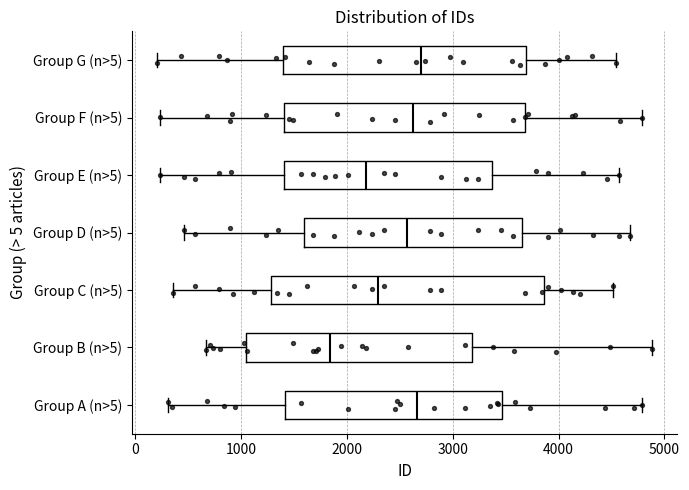

Reading bottom to top, transcribe this box plot: for each box, give where its median line is, the range the box spans, and where its two whiskers end, as read against the x-axis. The values are not printed on the chart, so give them approximately, as read against the axis.

Group A (n>5): median 2700, box 1400 to 3500, whiskers 300 to 4800
Group B (n>5): median 1800, box 1000 to 3200, whiskers 700 to 4900
Group C (n>5): median 2300, box 1300 to 3900, whiskers 400 to 4500
Group D (n>5): median 2600, box 1600 to 3700, whiskers 500 to 4700
Group E (n>5): median 2200, box 1400 to 3400, whiskers 200 to 4600
Group F (n>5): median 2600, box 1400 to 3700, whiskers 200 to 4800
Group G (n>5): median 2700, box 1400 to 3700, whiskers 200 to 4500